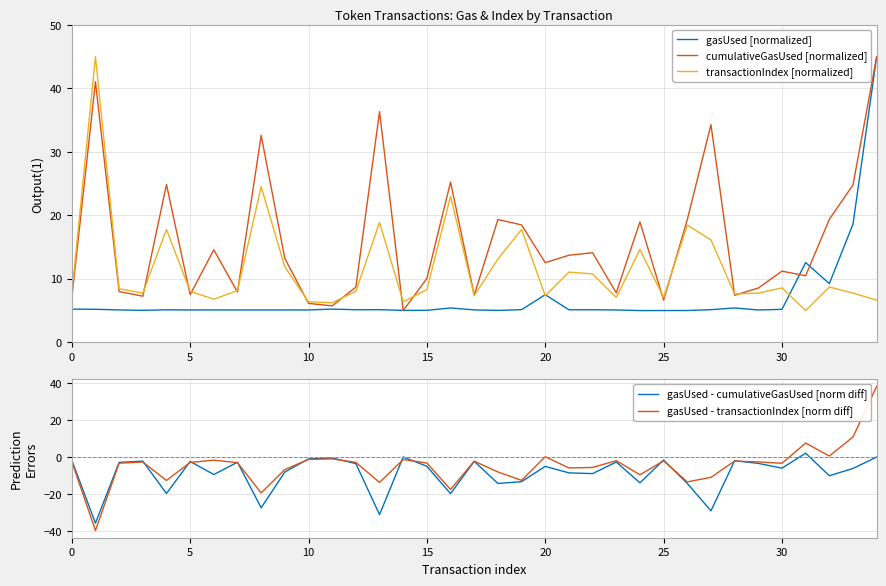

After their last crossing, which series has the higher values: cumulativeGasUsed [normalized] or gasUsed [normalized]?

cumulativeGasUsed [normalized]